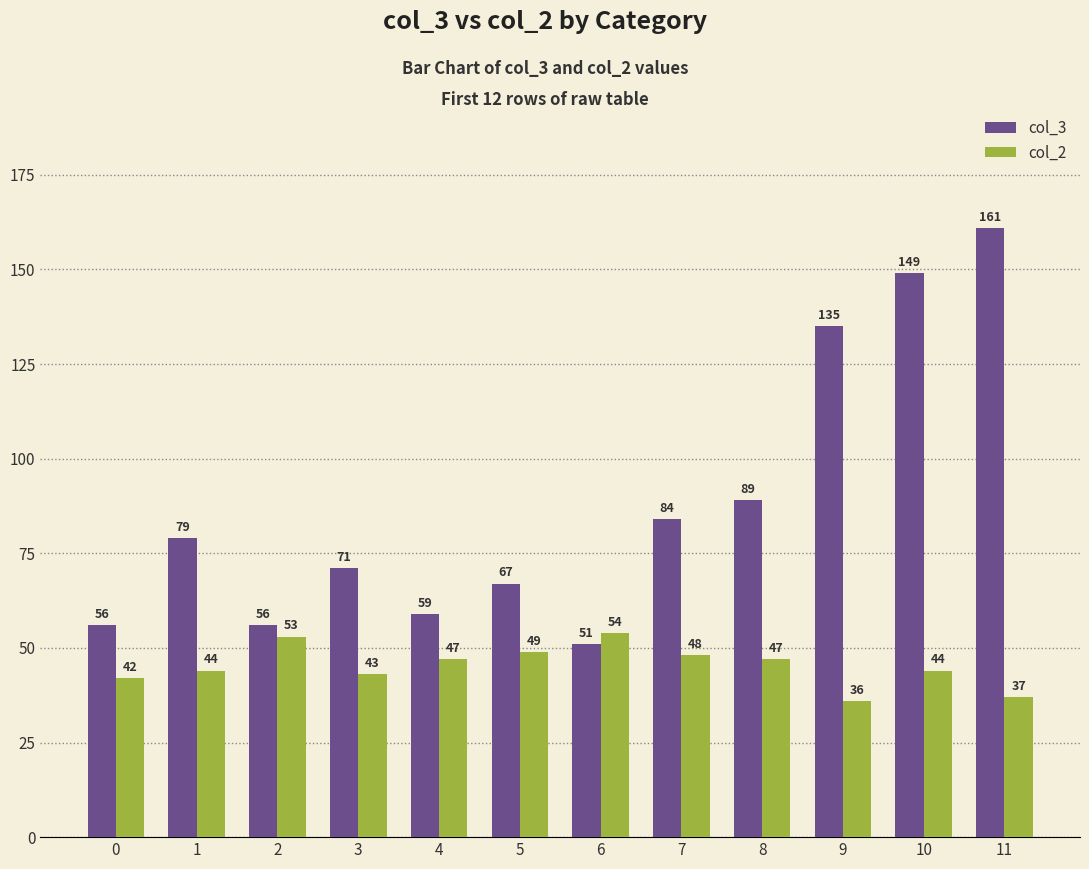

What is the sum of all col_2 values?

544